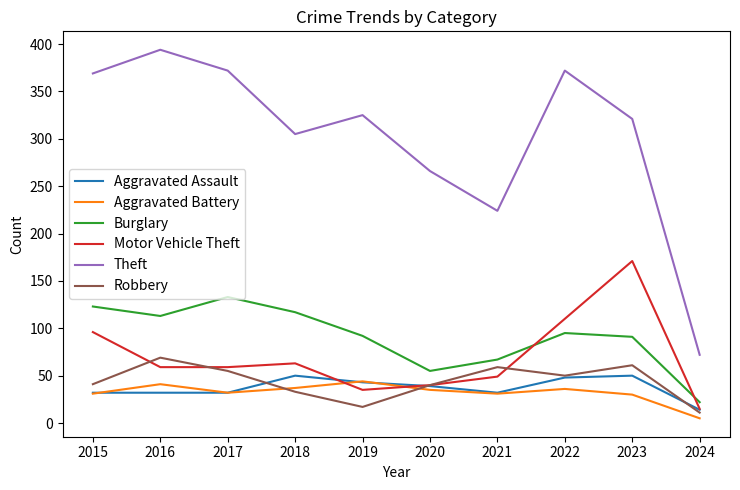

True or false: Theft and Motor Vehicle Theft intersect in this chart.

False